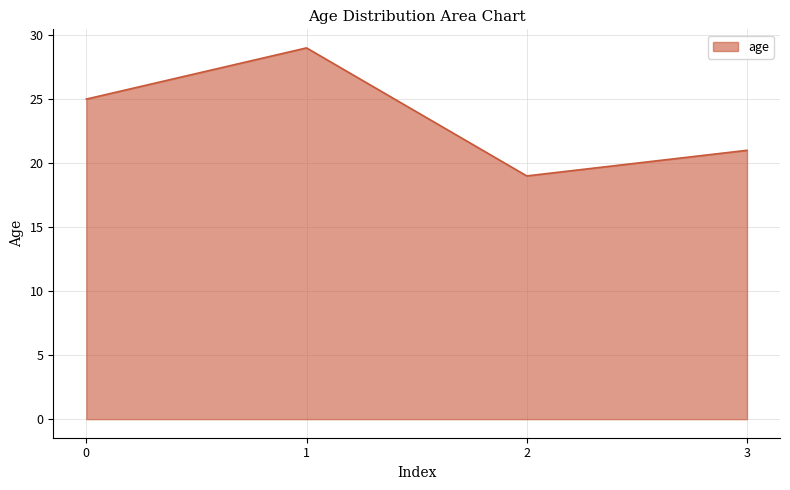

Approximately how many times larger is the value at 1 compared to 3?

1.4